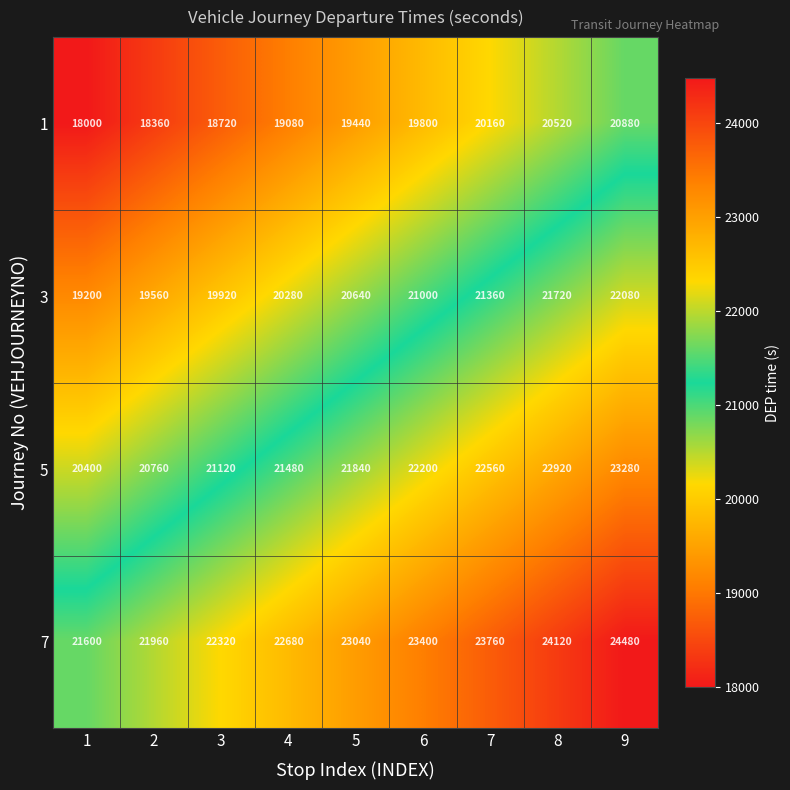

Is it true that 1 equals 6443 at 5?

False